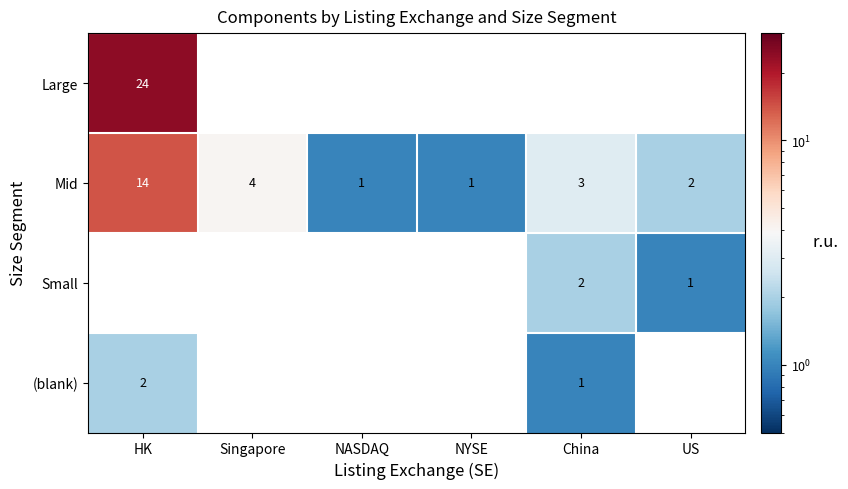

Which has a higher value, NYSE or NASDAQ?

NASDAQ